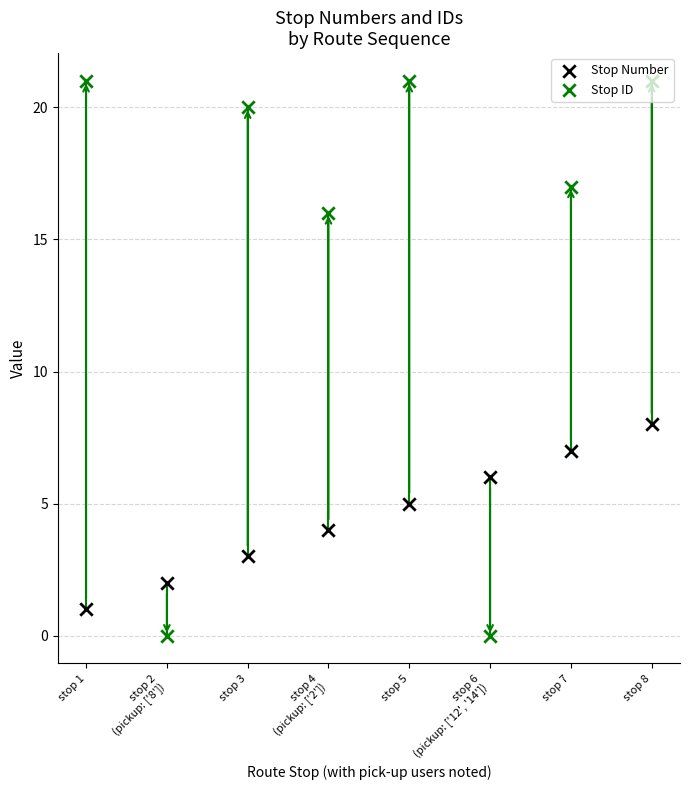

Which series contains the highest Y value?

Stop ID